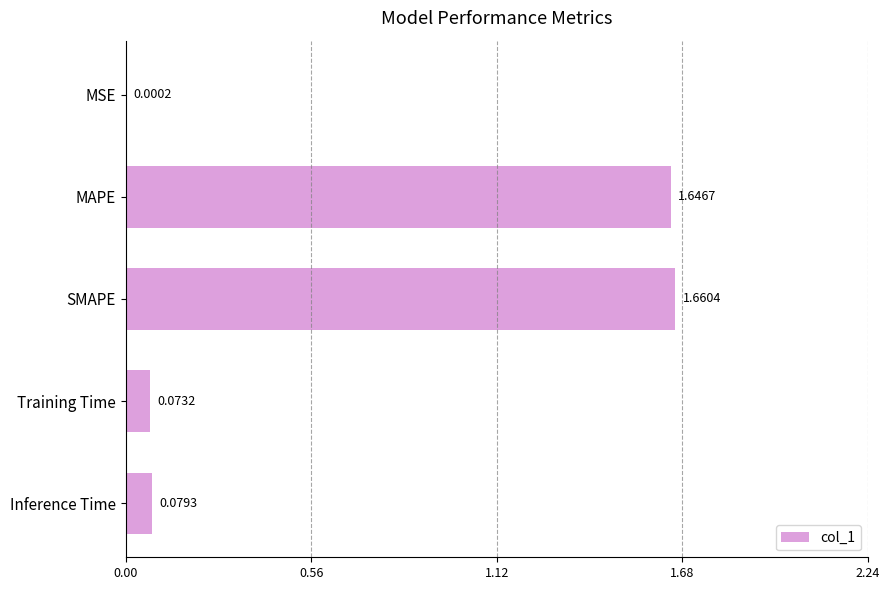

Which label corresponds to the largest value in the chart?

SMAPE